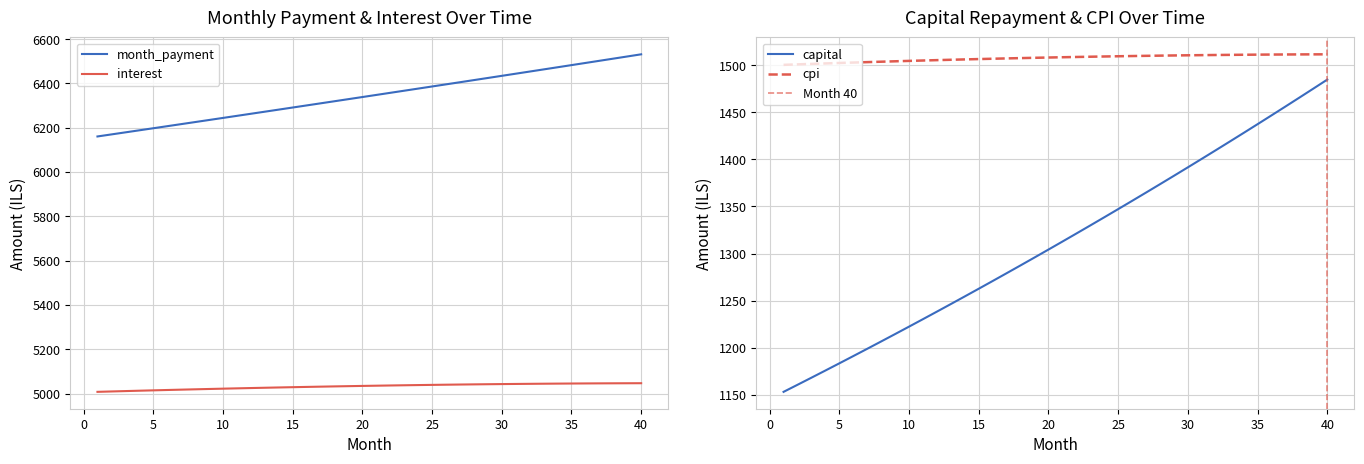

True or false: cpi and interest intersect in this chart.

False